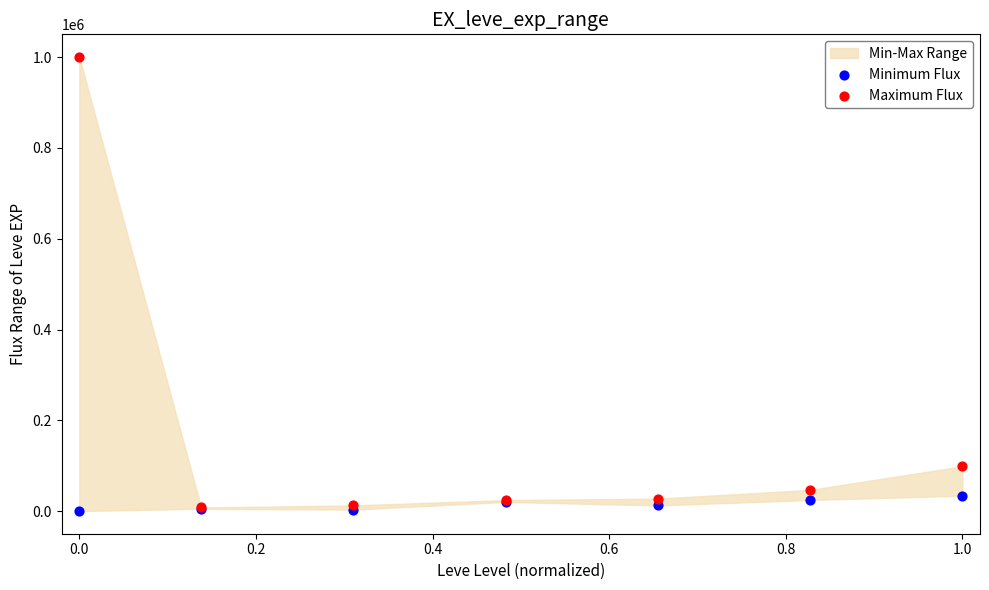

Across all series, what Y value is closest to 500345?

99220